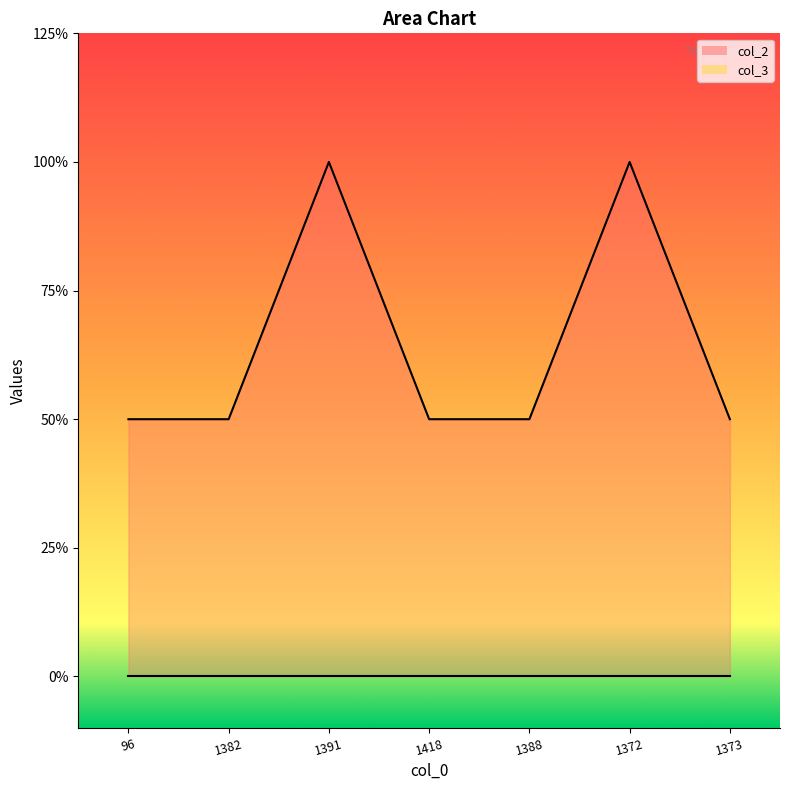

Reading left to right, transcribe all the data shown in this chart.

96=1	1382=1	1391=2	1418=1	1388=1	1372=2	1373=1